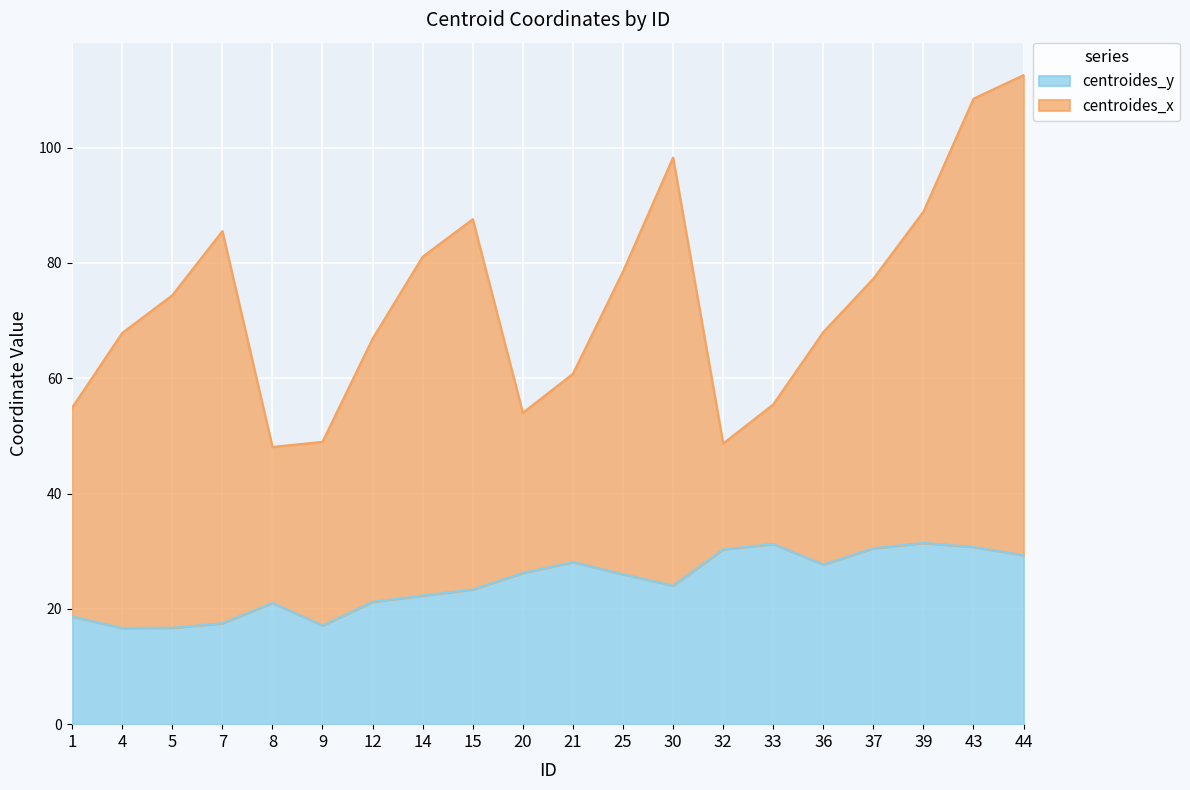

Is it true that the value at 32 is 13.2?

False